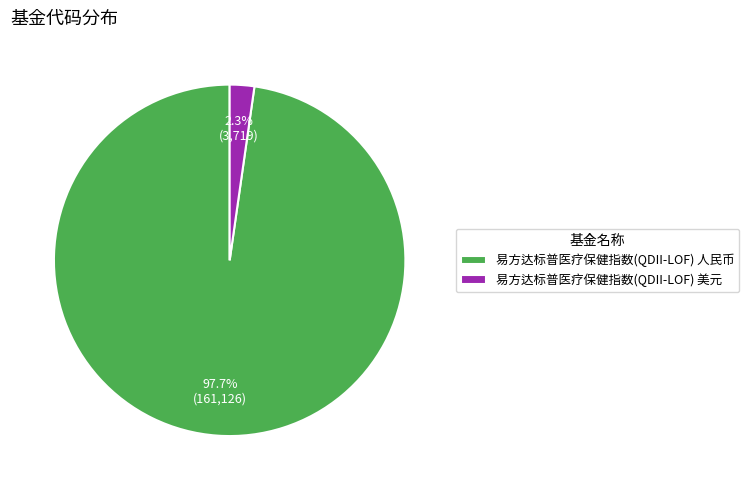

What portion of the pie excludes 易方达标普医疗保健指数(QDII-LOF) 人民币?

2.3%